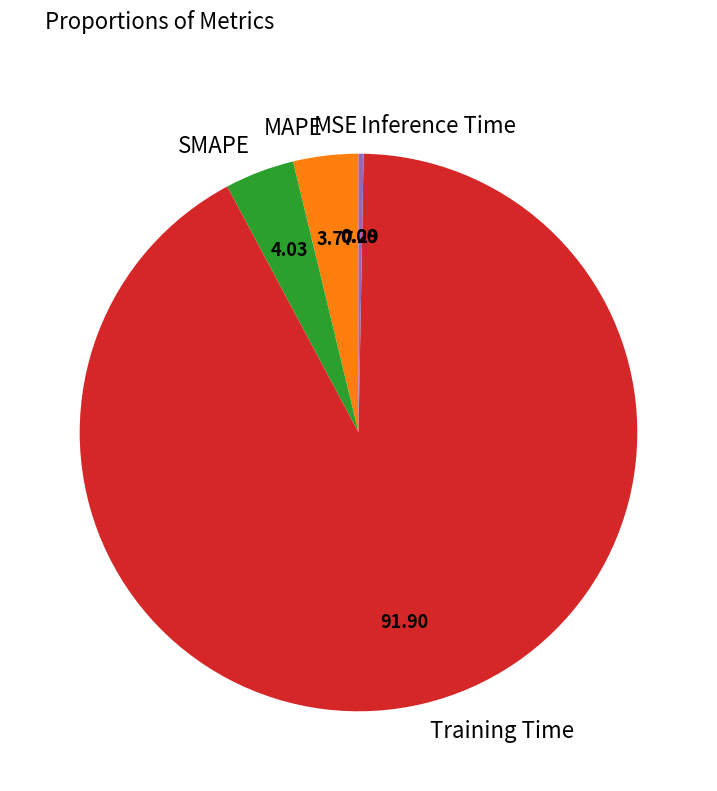

Which slice is the largest?

Training Time